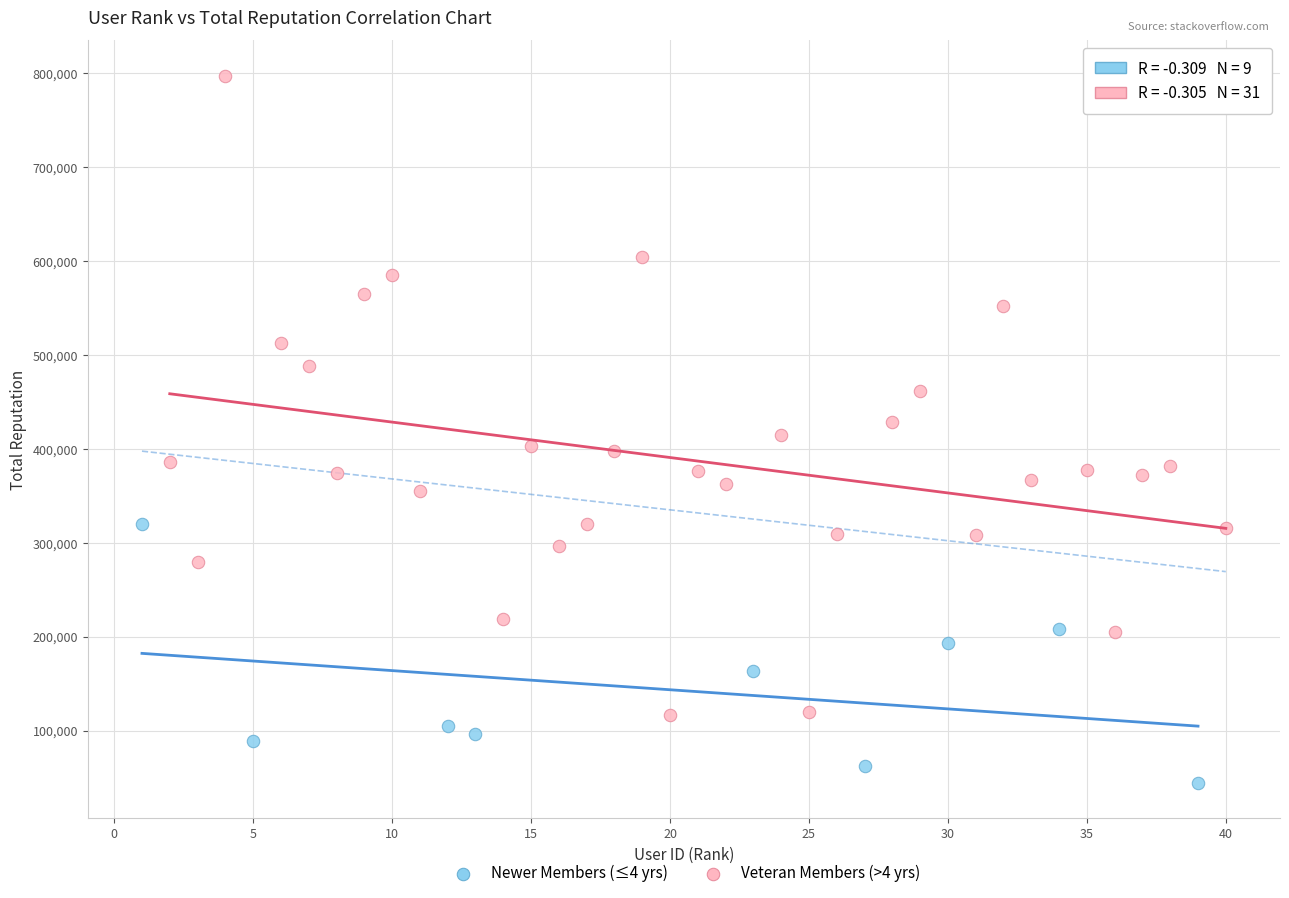

Which series contains the lowest Y value?

Newer Members (≤4 yrs)